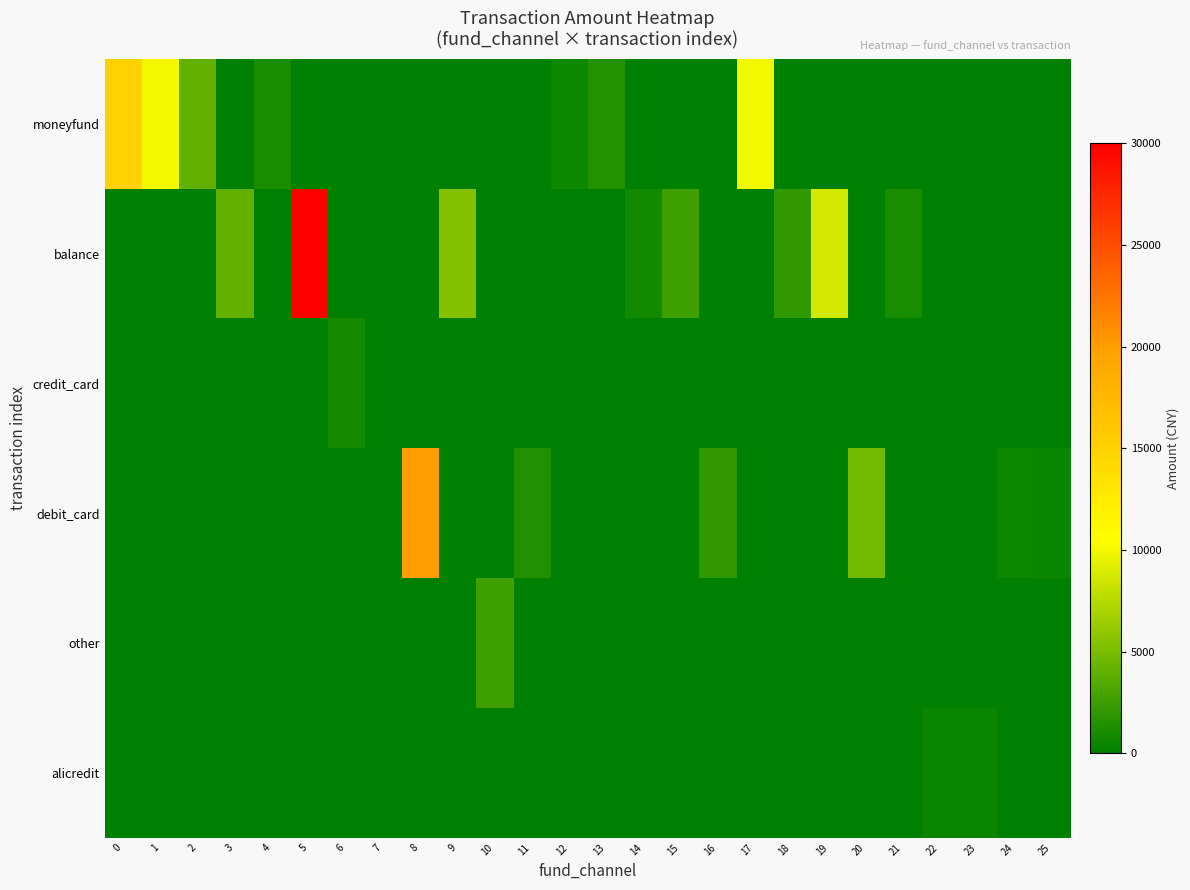

Reading right to left, transcribe all the data shown in this chart.

moneyfund: 25=0.0	24=0.0	23=0.0	22=0.0	21=0.0	20=0.0	19=0.0	18=0.0	17=10000.0	16=0.0	15=0.0	14=0.0	13=1500.0	12=600.0	11=0.0	10=0.0	9=0.0	8=0.0	7=0.0	6=0.0	5=0.0	4=1000.0	3=0.0	2=4100.0	1=10000.0	0=15000.0
balance: 25=0.0	24=0.0	23=0.0	22=0.0	21=1000.0	20=0.0	19=8657.0	18=2000.0	17=0.0	16=0.0	15=2689.0	14=820.0	13=0.0	12=0.0	11=0.0	10=0.0	9=5500.0	8=0.0	7=0.0	6=0.0	5=30000.0	4=0.0	3=4100.0	2=0.0	1=0.0	0=0.0
credit_card: 25=0.0	24=0.0	23=0.0	22=0.0	21=0.0	20=0.0	19=0.0	18=0.0	17=0.0	16=0.0	15=0.0	14=0.0	13=0.0	12=0.0	11=0.0	10=0.0	9=0.0	8=0.0	7=0.0	6=928.0	5=0.0	4=0.0	3=0.0	2=0.0	1=0.0	0=0.0
debit_card: 25=498.0	24=529.0	23=0.0	22=0.0	21=0.0	20=4800.0	19=0.0	18=0.0	17=0.0	16=2000.0	15=0.0	14=0.0	13=0.0	12=0.0	11=1400.0	10=0.0	9=0.0	8=20000.0	7=0.0	6=0.0	5=0.0	4=0.0	3=0.0	2=0.0	1=0.0	0=0.0
other: 25=0.0	24=0.0	23=0.0	22=0.0	21=0.0	20=0.0	19=0.0	18=0.0	17=0.0	16=0.0	15=0.0	14=0.0	13=0.0	12=0.0	11=0.0	10=2683.0	9=0.0	8=0.0	7=0.0	6=0.0	5=0.0	4=0.0	3=0.0	2=0.0	1=0.0	0=0.0
alicredit: 25=0.0	24=0.0	23=499.9	22=526.0	21=0.0	20=0.0	19=0.0	18=0.0	17=0.0	16=0.0	15=0.0	14=0.0	13=0.0	12=0.0	11=0.0	10=0.0	9=0.0	8=0.0	7=0.0	6=0.0	5=0.0	4=0.0	3=0.0	2=0.0	1=0.0	0=0.0